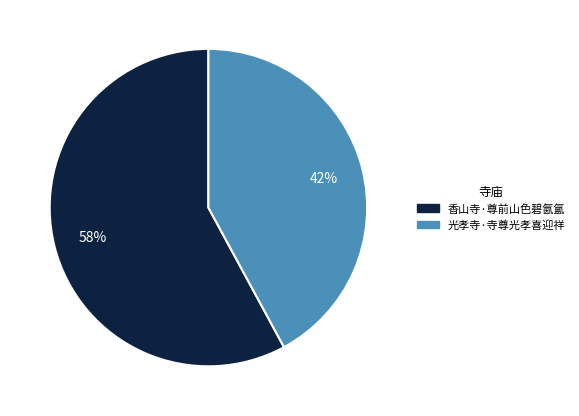

Count the number of slices in the pie.

2